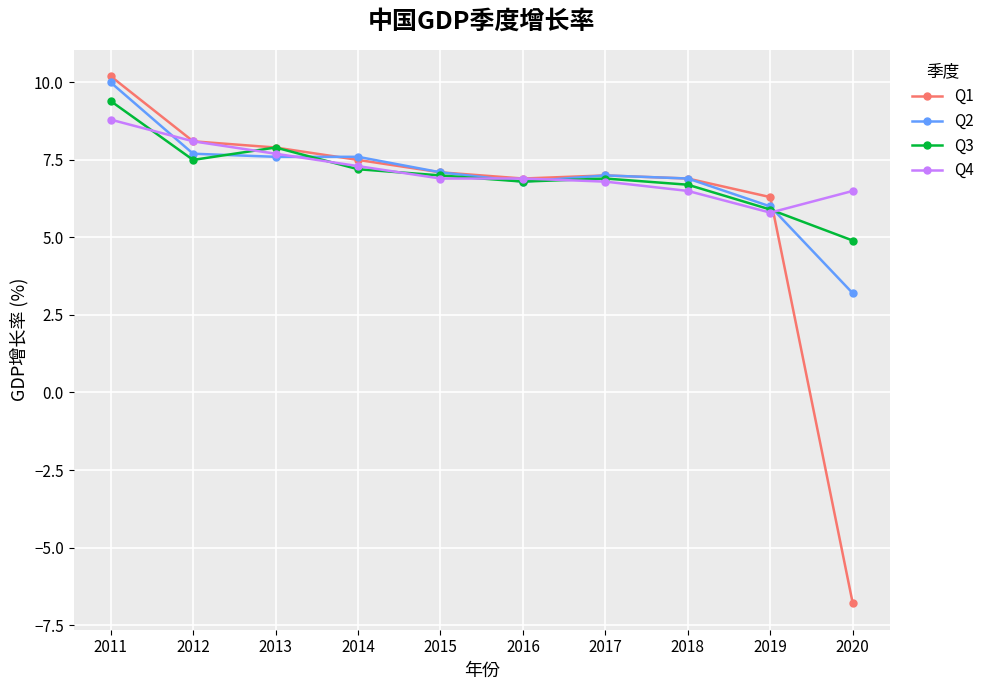

At which category does Q3 reach its first local valley?

2012